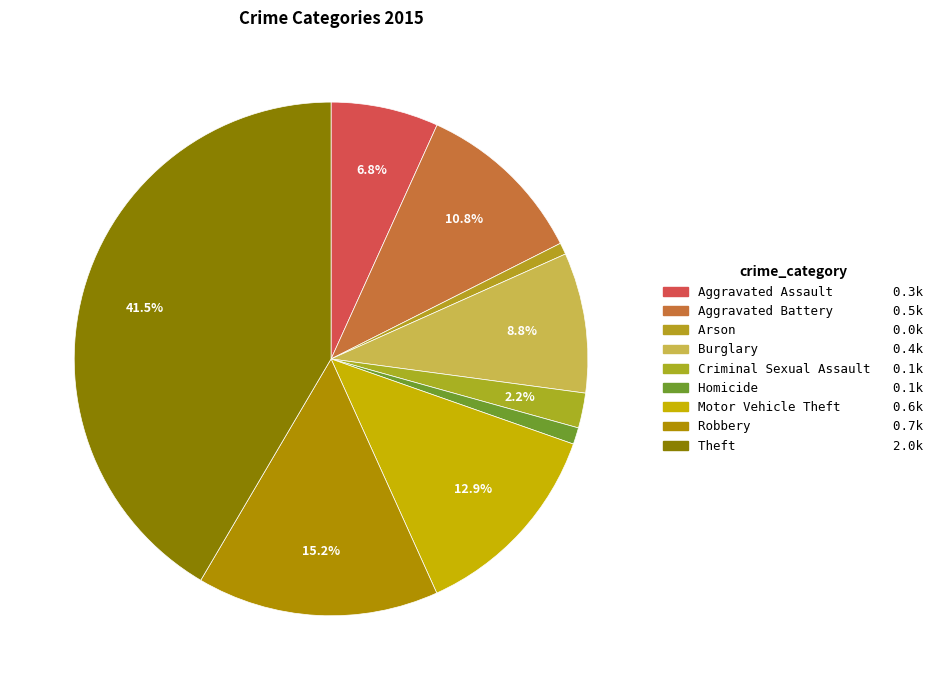

To the nearest percent, what is the average slice percentage?

11%